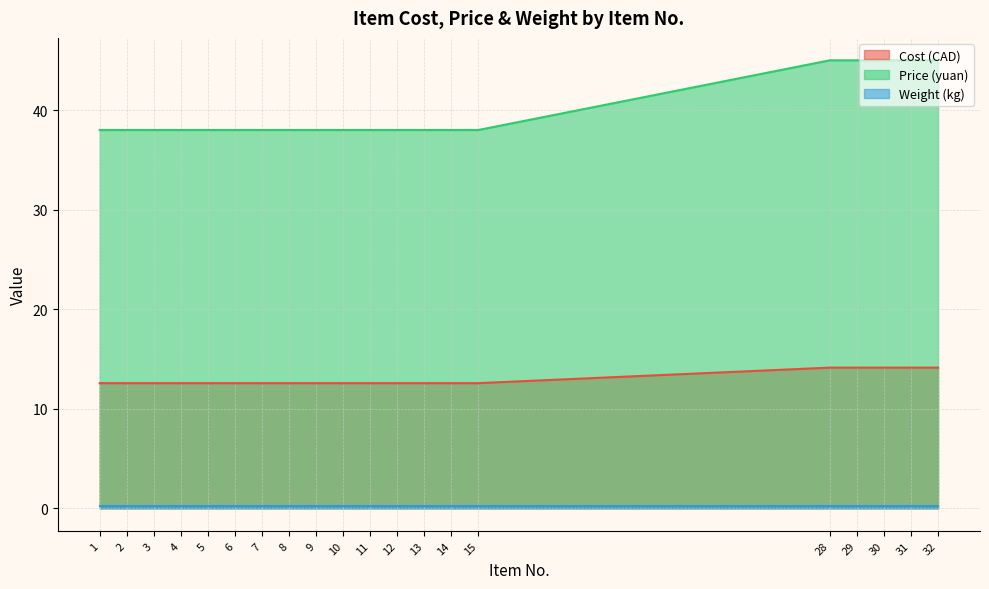

True or false: Price (yuan) has a value of 45.0 at 28.

True